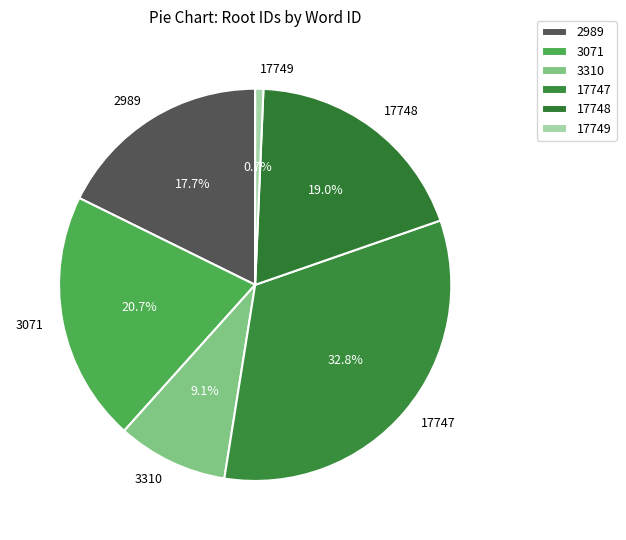

Does any single category account for the majority?

No